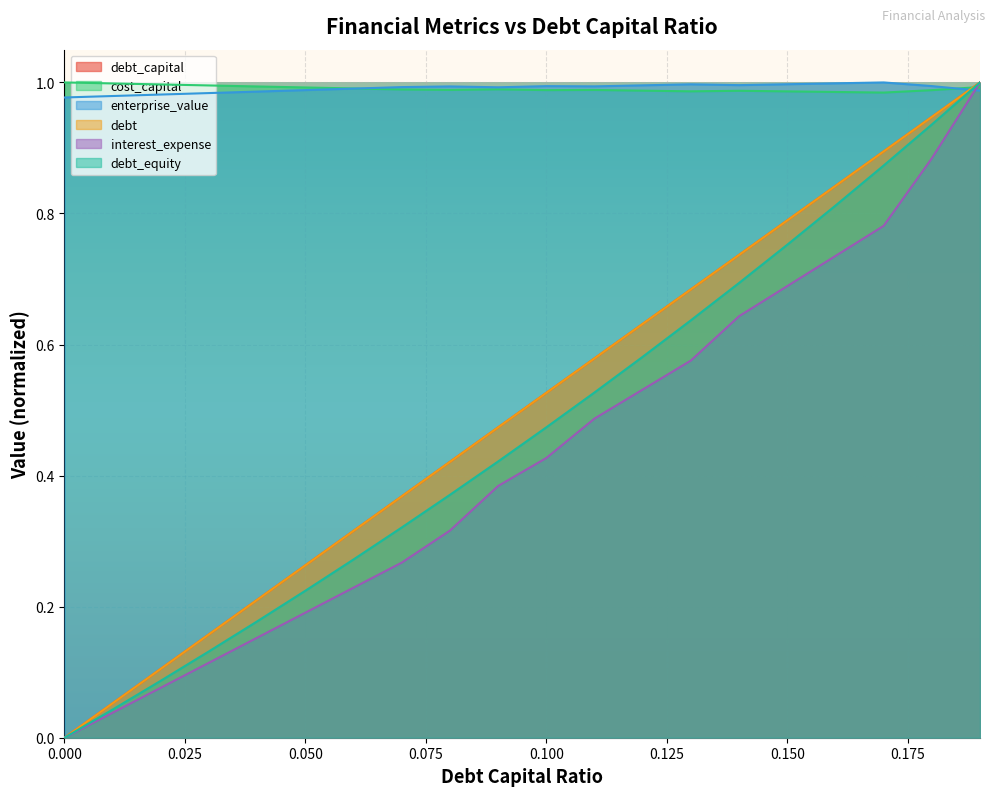

Reading right to left, extract all data points from this chart.

debt_capital: 0.19=1.0	0.18=0.9	0.17=0.9	0.16=0.8	0.15=0.8	0.14=0.7	0.13=0.7	0.12=0.6	0.11=0.6	0.1=0.5	0.09=0.5	0.08=0.4	0.07=0.4	0.06=0.3	0.05=0.3	0.04=0.2	0.03=0.2	0.02=0.1	0.01=0.1	0.0=0.0
cost_capital: 0.19=1.0	0.18=1.0	0.17=1.0	0.16=1.0	0.15=1.0	0.14=1.0	0.13=1.0	0.12=1.0	0.11=1.0	0.1=1.0	0.09=1.0	0.08=1.0	0.07=1.0	0.06=1.0	0.05=1.0	0.04=1.0	0.03=1.0	0.02=1.0	0.01=1.0	0.0=1.0
enterprise_value: 0.19=1.0	0.18=1.0	0.17=1.0	0.16=1.0	0.15=1.0	0.14=1.0	0.13=1.0	0.12=1.0	0.11=1.0	0.1=1.0	0.09=1.0	0.08=1.0	0.07=1.0	0.06=1.0	0.05=1.0	0.04=1.0	0.03=1.0	0.02=1.0	0.01=1.0	0.0=1.0
debt: 0.19=1.0	0.18=0.9	0.17=0.9	0.16=0.8	0.15=0.8	0.14=0.7	0.13=0.7	0.12=0.6	0.11=0.6	0.1=0.5	0.09=0.5	0.08=0.4	0.07=0.4	0.06=0.3	0.05=0.3	0.04=0.2	0.03=0.2	0.02=0.1	0.01=0.1	0.0=0.0
interest_expense: 0.19=1.0	0.18=0.9	0.17=0.8	0.16=0.7	0.15=0.7	0.14=0.6	0.13=0.6	0.12=0.5	0.11=0.5	0.1=0.4	0.09=0.4	0.08=0.3	0.07=0.3	0.06=0.2	0.05=0.2	0.04=0.2	0.03=0.1	0.02=0.1	0.01=0.0	0.0=0.0
debt_equity: 0.19=1.0	0.18=0.9	0.17=0.9	0.16=0.8	0.15=0.8	0.14=0.7	0.13=0.6	0.12=0.6	0.11=0.5	0.1=0.5	0.09=0.4	0.08=0.4	0.07=0.3	0.06=0.3	0.05=0.2	0.04=0.2	0.03=0.1	0.02=0.1	0.01=0.0	0.0=0.0